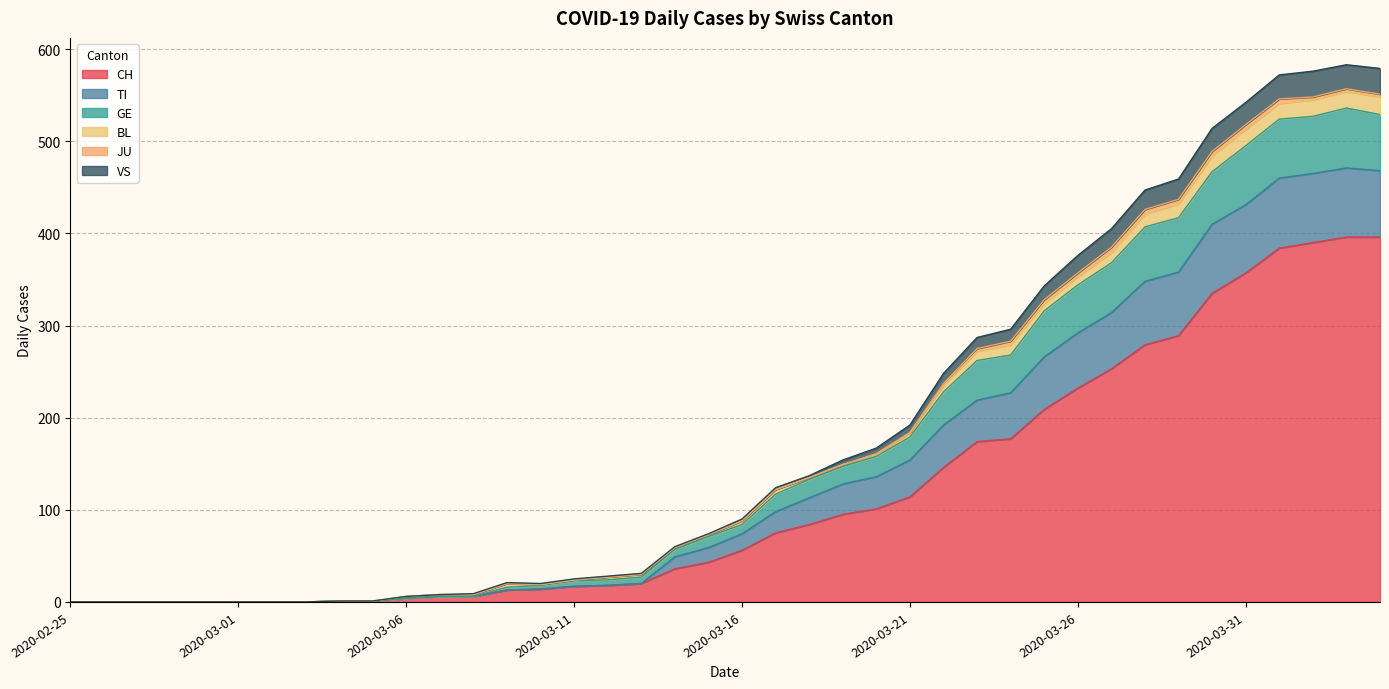

Between 2020-03-11 and 2020-03-17, which is larger?

2020-03-17